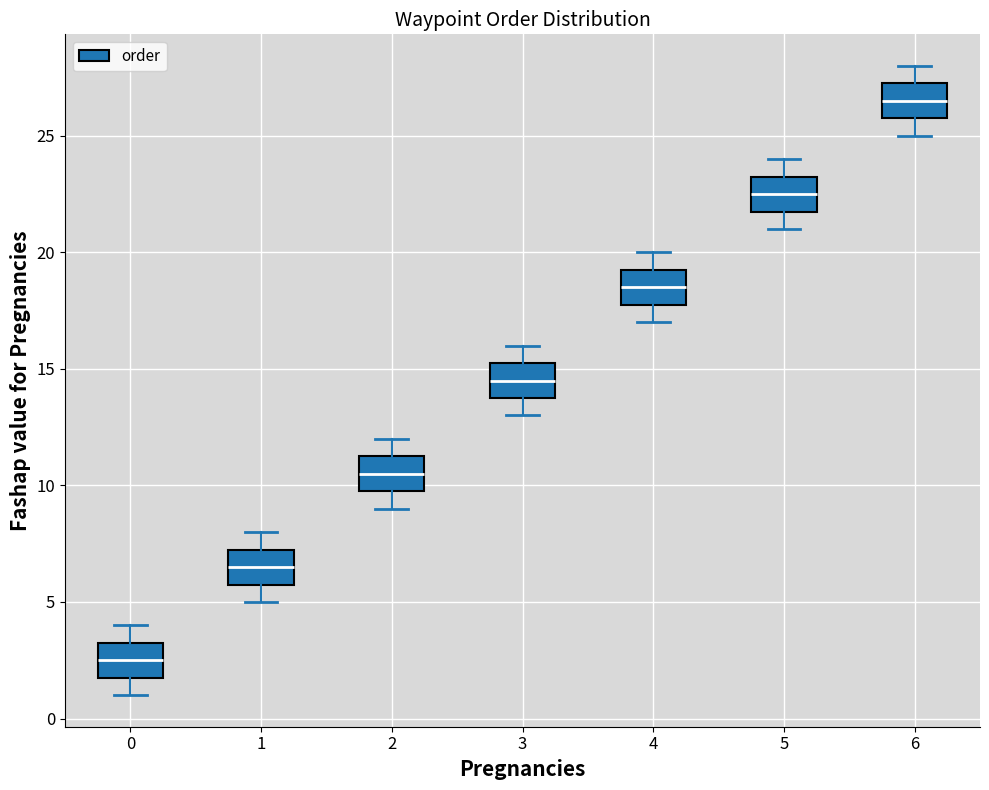

Reading left to right, read every box against the y-axis: the position of its median line, the range the box covers, and the ends of its whiskers. The values are not printed on the chart, so give them approximately, as read against the axis.

0: median 2.5, box 2.0 to 3.5, whiskers 1.0 to 4.0
1: median 6.5, box 6.0 to 7.5, whiskers 5.0 to 8.0
2: median 10.5, box 10.0 to 11.5, whiskers 9.0 to 12.0
3: median 14.5, box 14.0 to 15.5, whiskers 13.0 to 16.0
4: median 18.5, box 18.0 to 19.5, whiskers 17.0 to 20.0
5: median 22.5, box 22.0 to 23.5, whiskers 21.0 to 24.0
6: median 26.5, box 26.0 to 27.5, whiskers 25.0 to 28.0